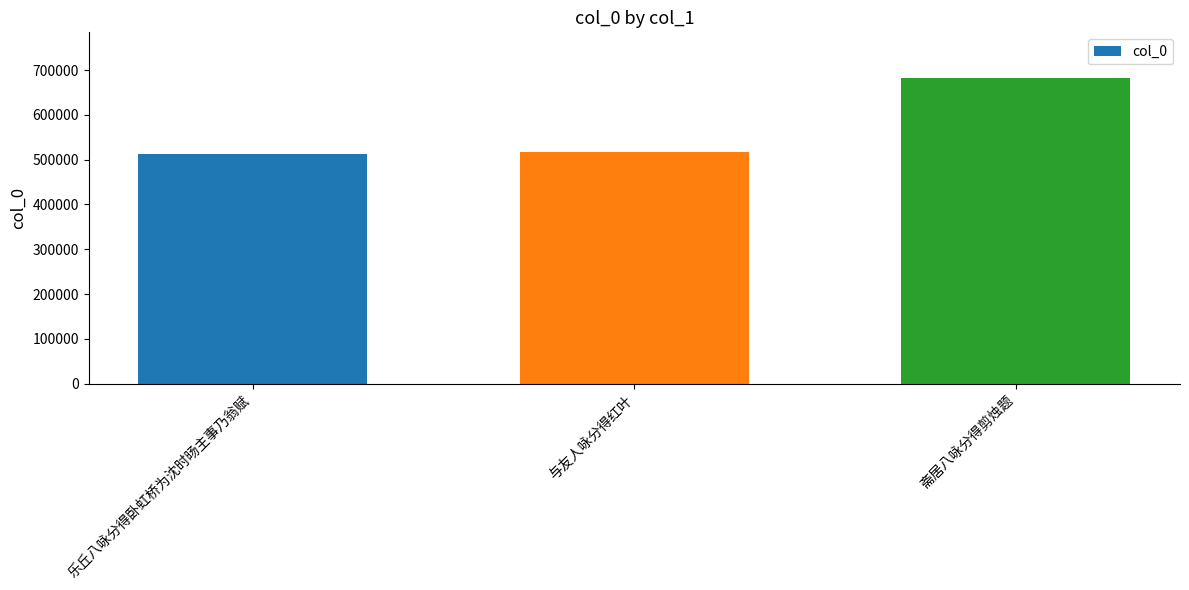

True or false: the data shows 859274 at 乐丘八咏分得卧虹桥为沈时旸主事乃翁赋.

False